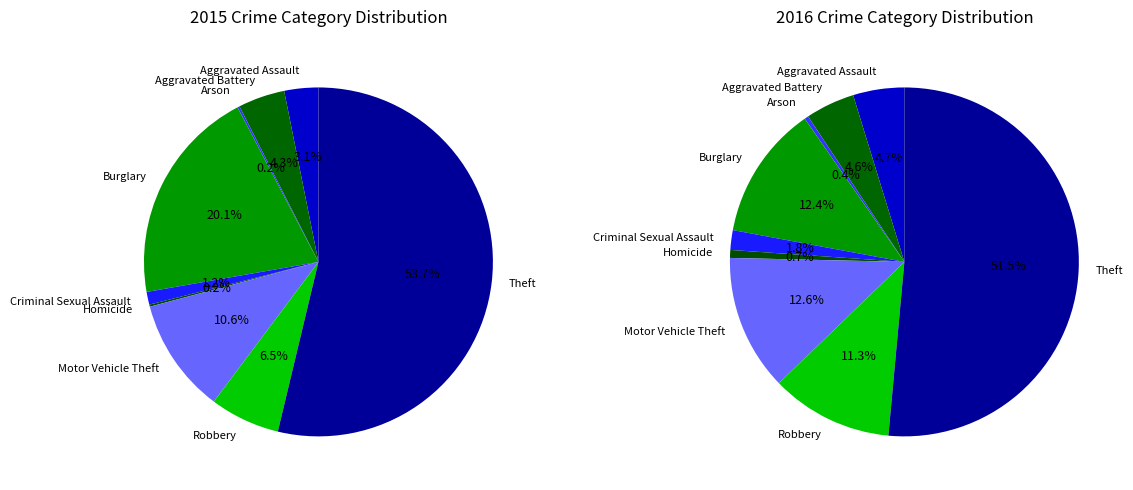

To the nearest percent, what percentage of the pie is Robbery?

6%